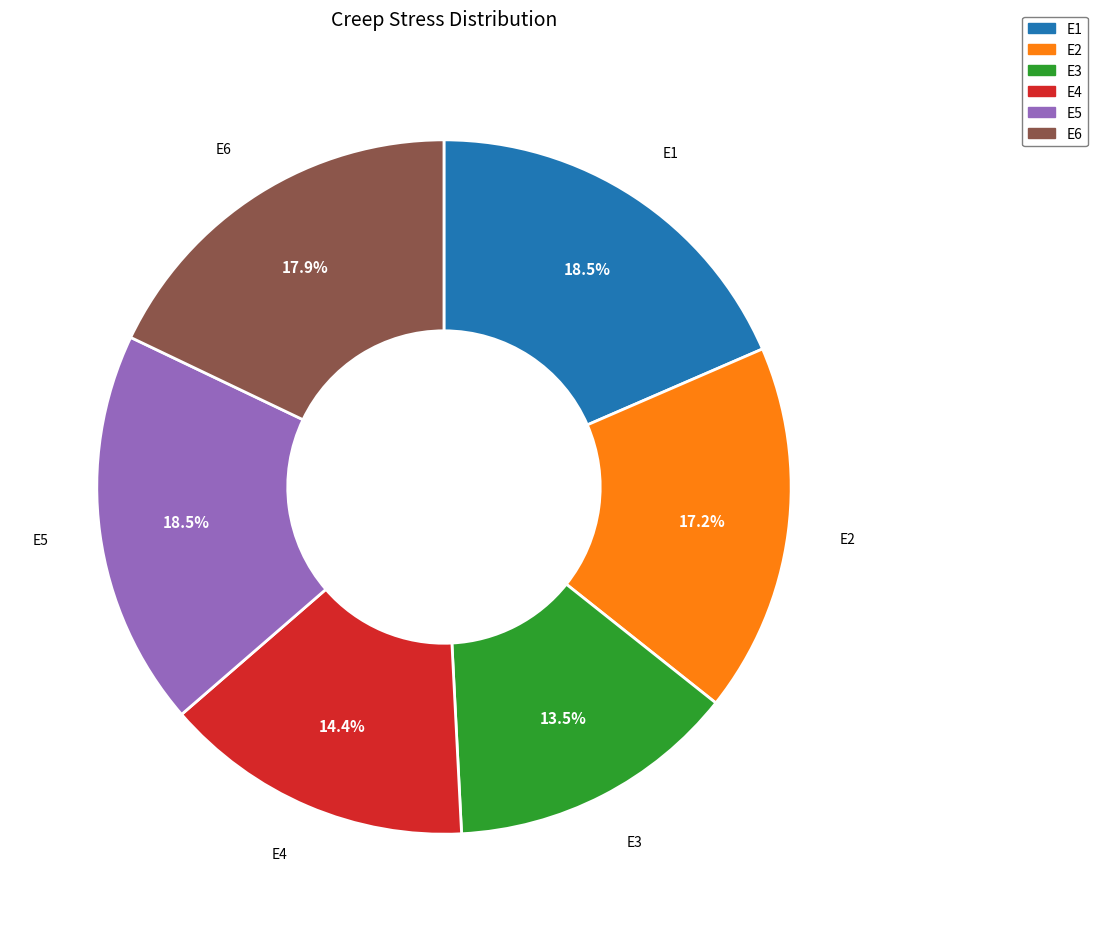

To the nearest percent, what is the difference between the E2 and E6 slice percentages?

1%